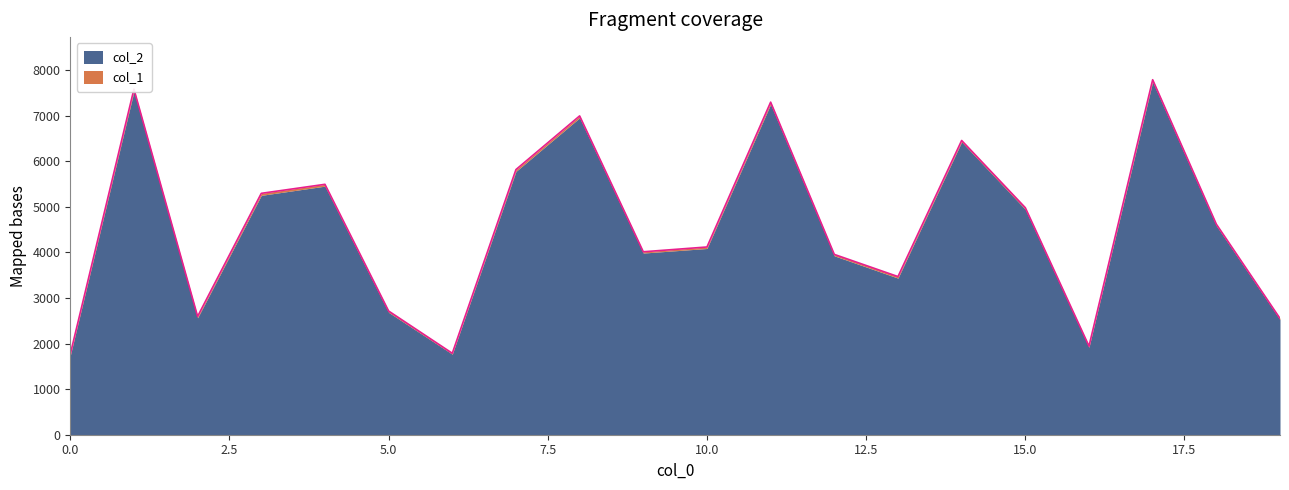

Between 7 and 13, which is larger?

7